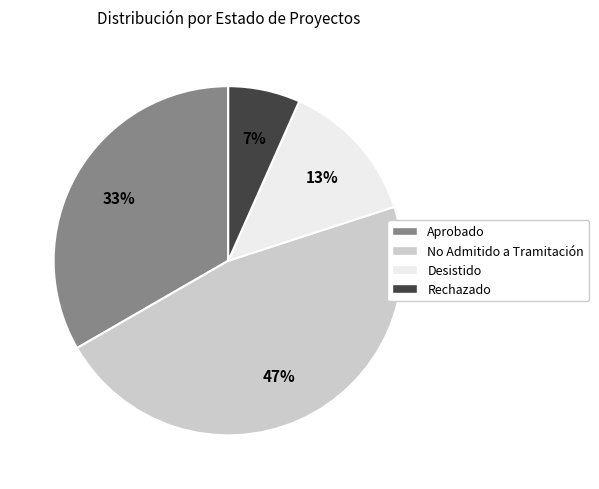

How many slices are in this pie chart?

4